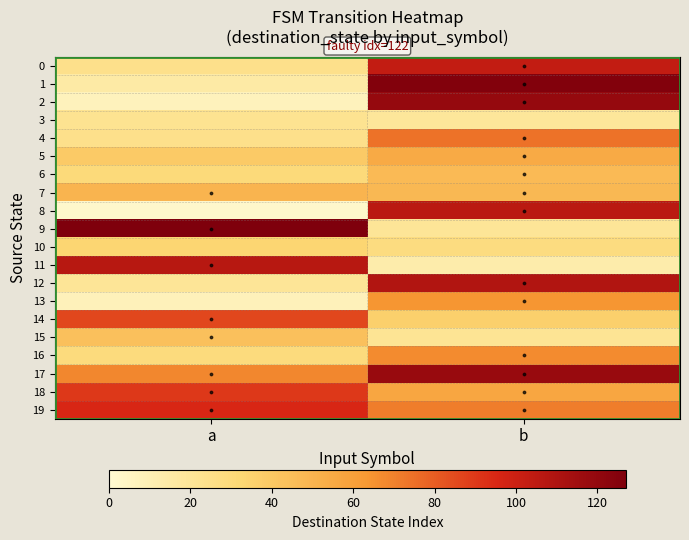

At how many categories does at least one series exceed 19?

2